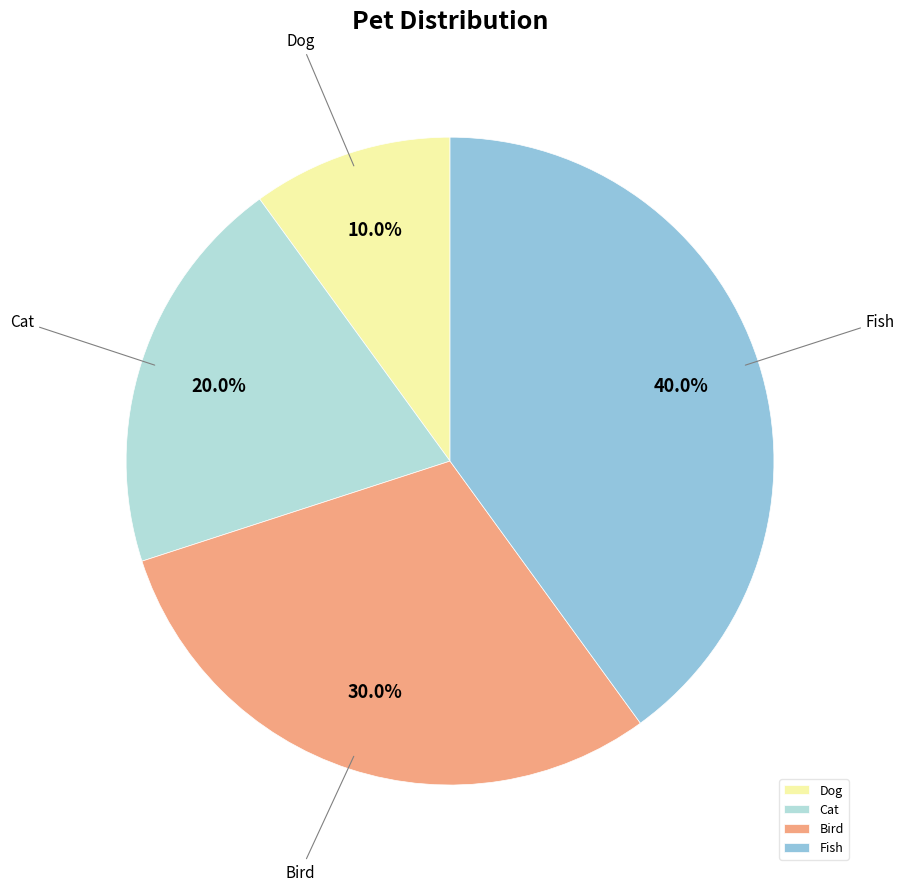

Is there a majority slice in this chart?

No